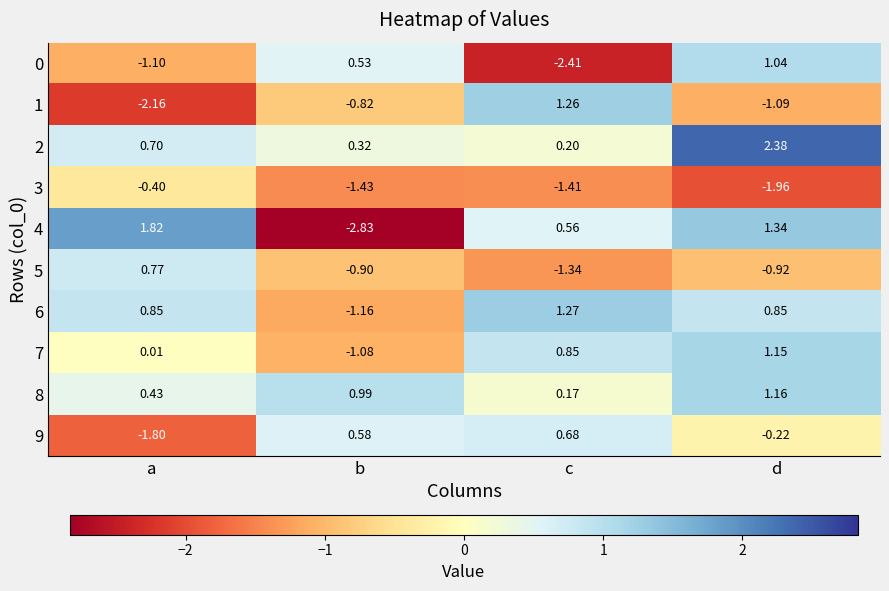

At how many categories does at least one series exceed 0?

4